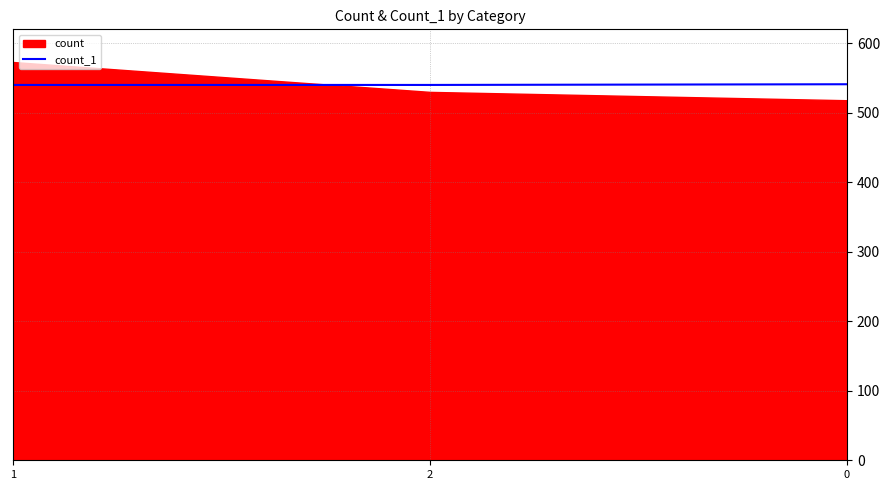

How many lines are shown in the chart?

1